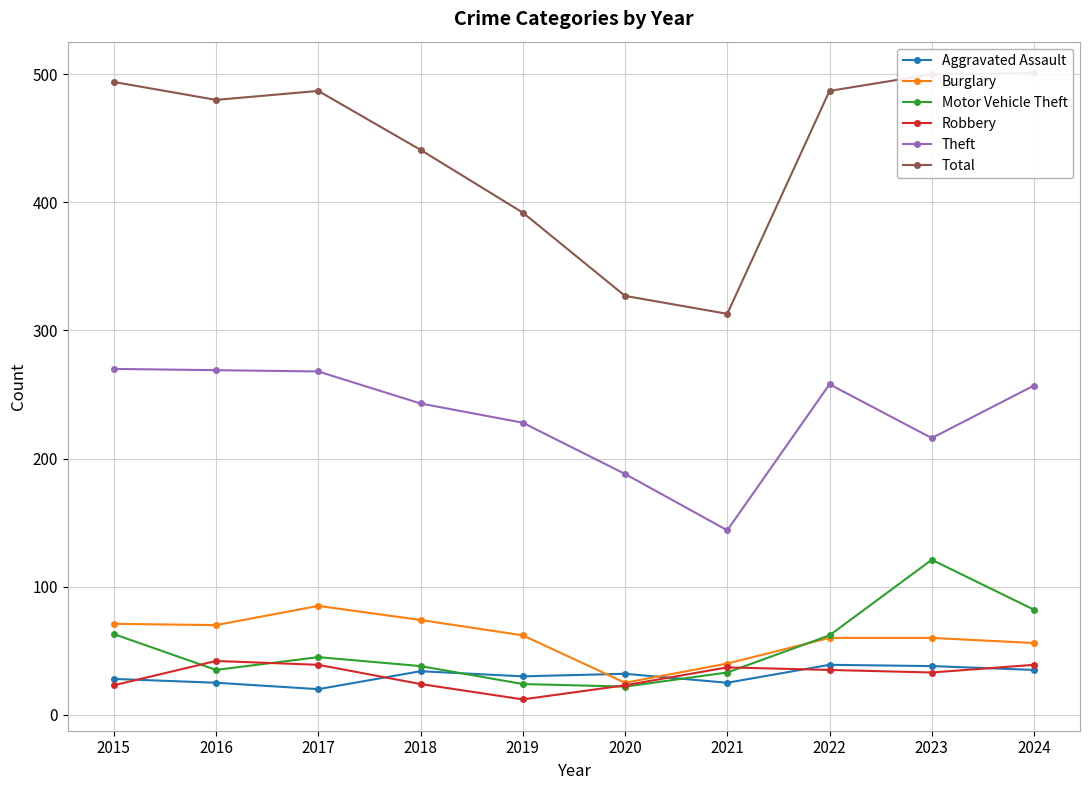

What is the difference between the highest and lowest values at 2022?

452